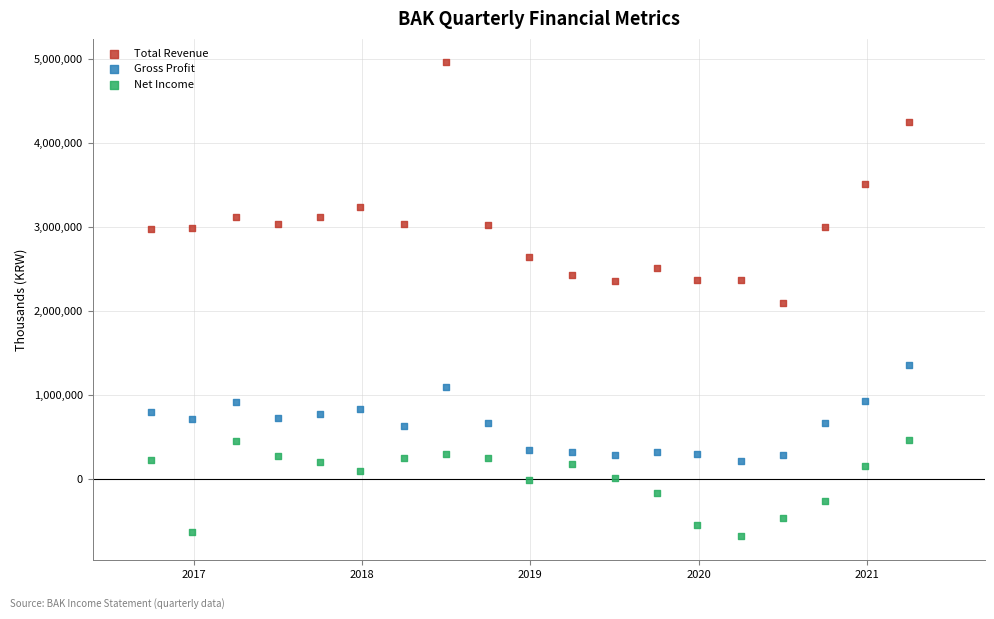

Across all data points, what is the range of Y values (max minus min)?

5646100